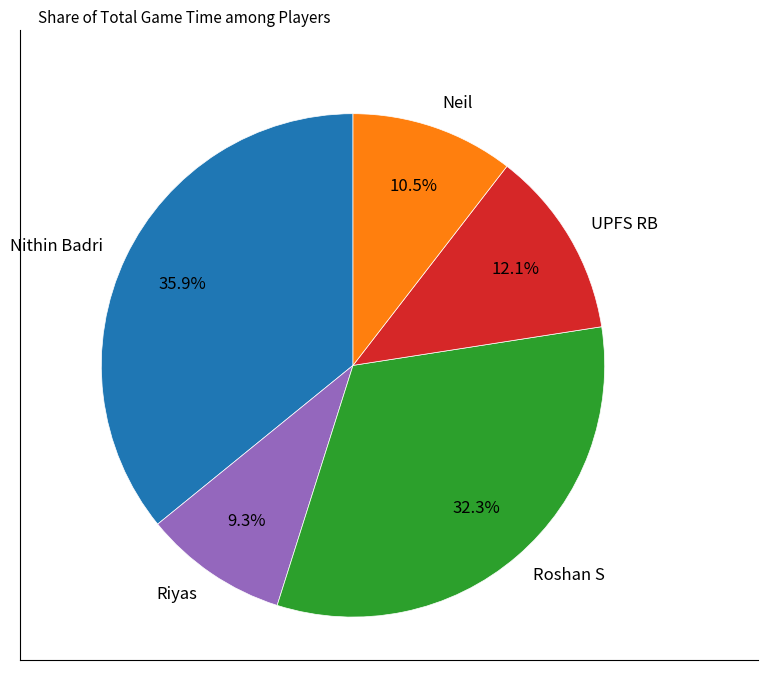

How many slices are in this pie chart?

5